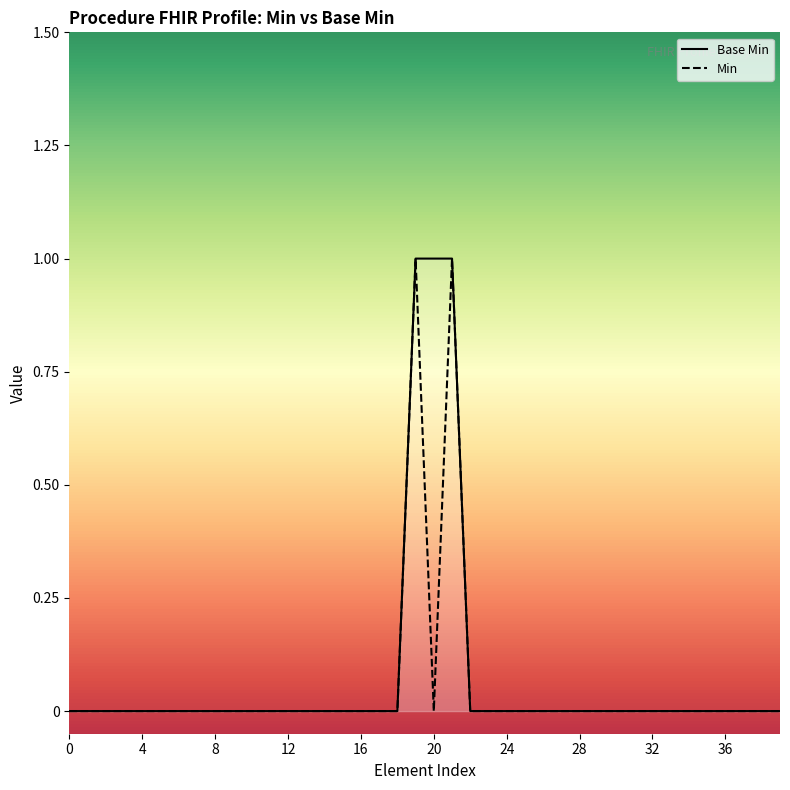

What is the sum of all Min values?

2